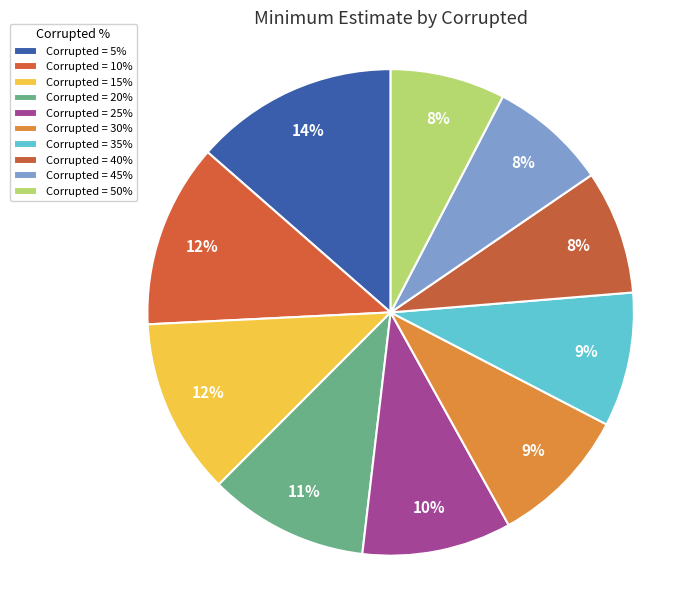

Count the number of slices in the pie.

10